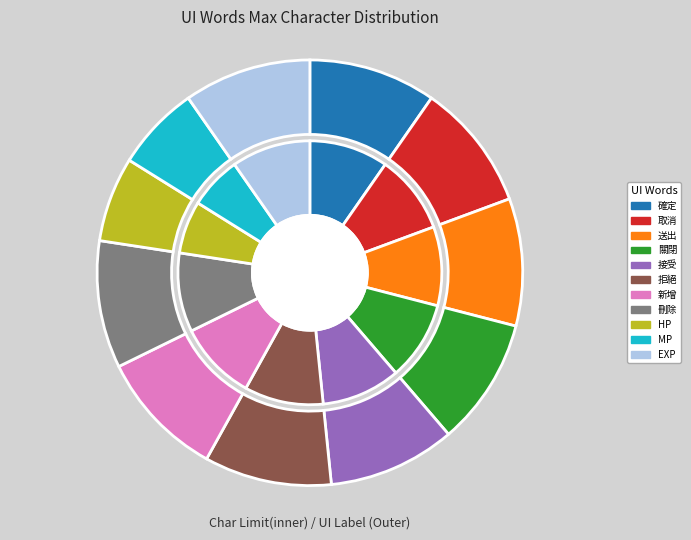

To the nearest percent, what percentage of the pie is HP?

6%